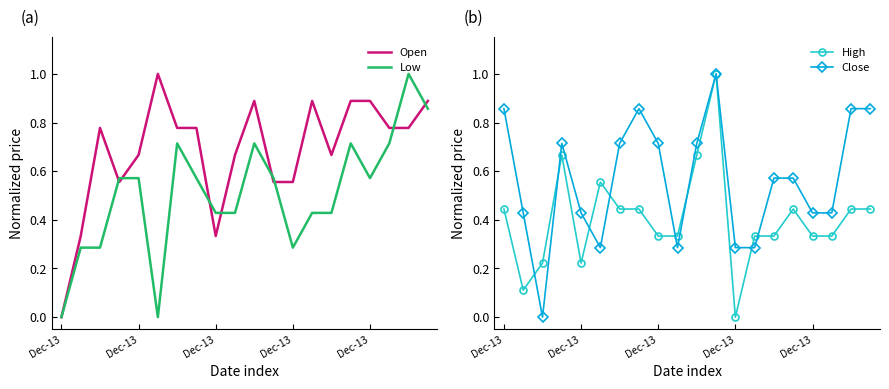

Which series has the largest total across all categories?

Open